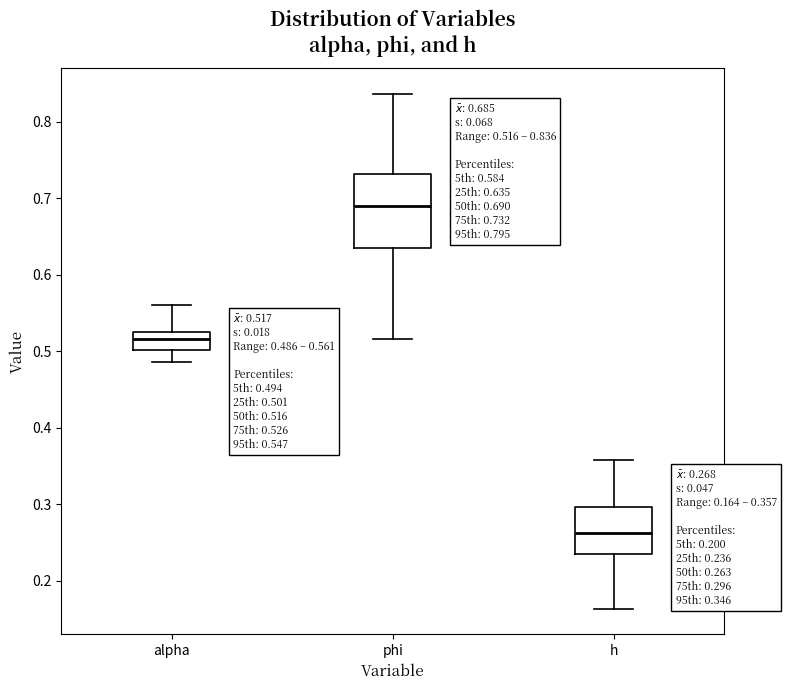

Which box's median line is the lowest?

h